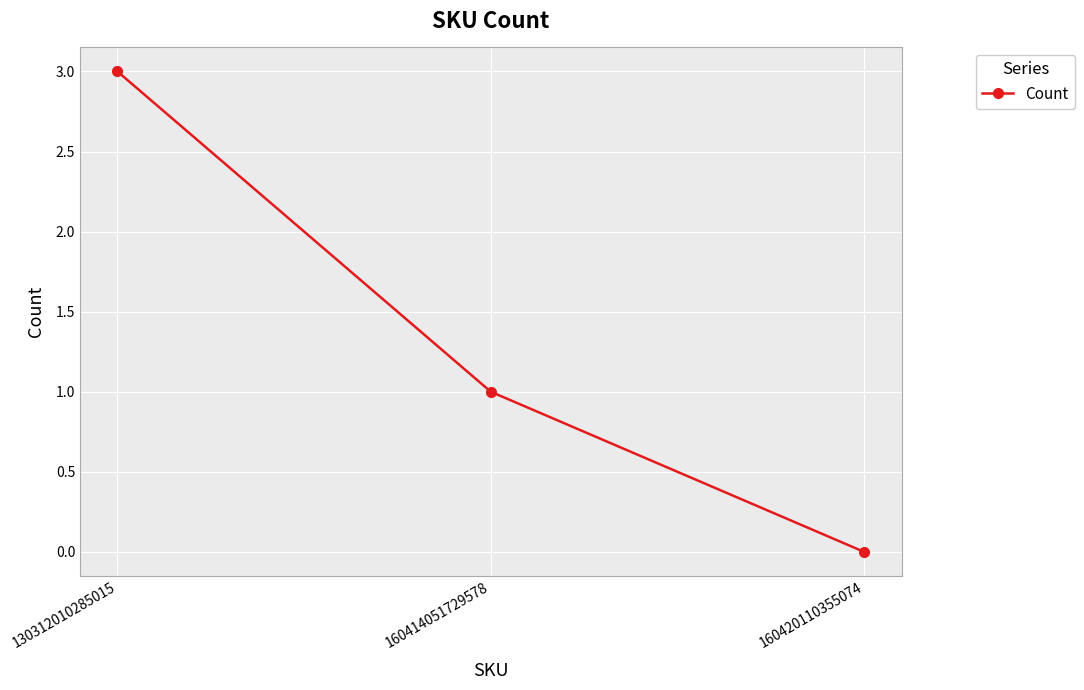

Which label corresponds to the smallest value in the chart?

160420110355074